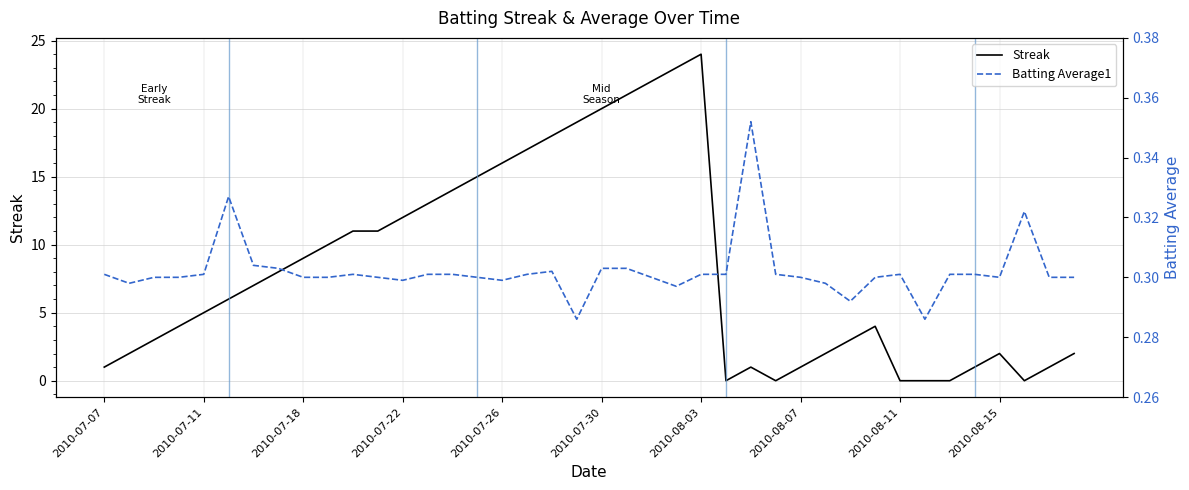

How many lines are shown in the chart?

2